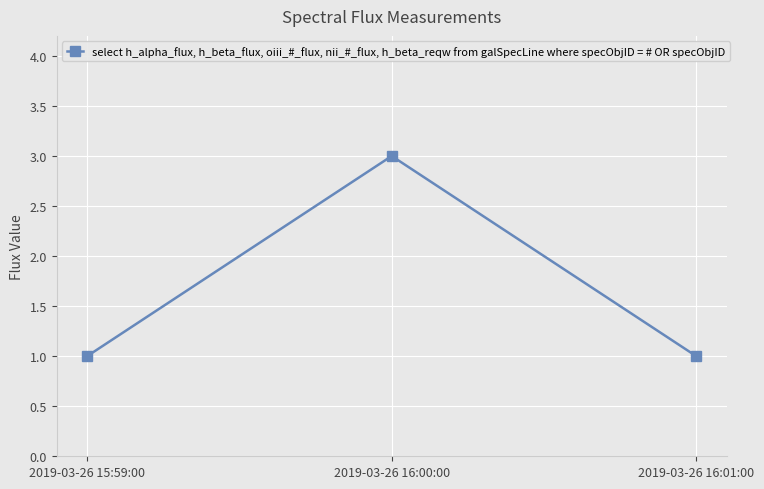

Does the chart have visible grid lines?

Yes